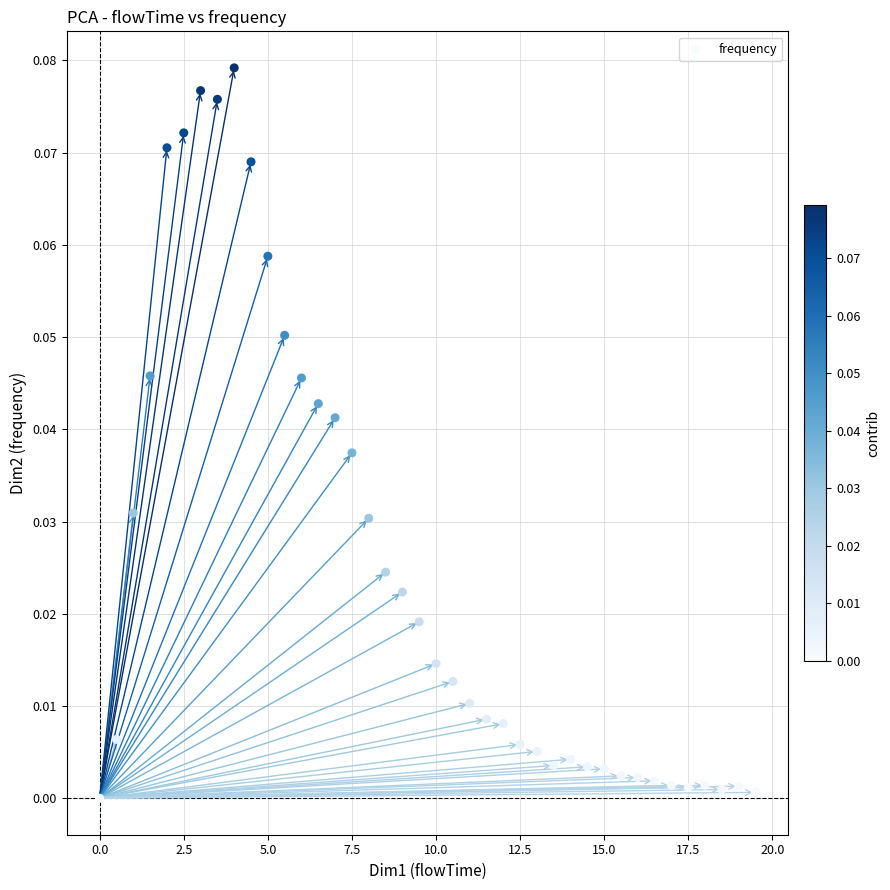

What is the range of X values (max minus min)?

19.5